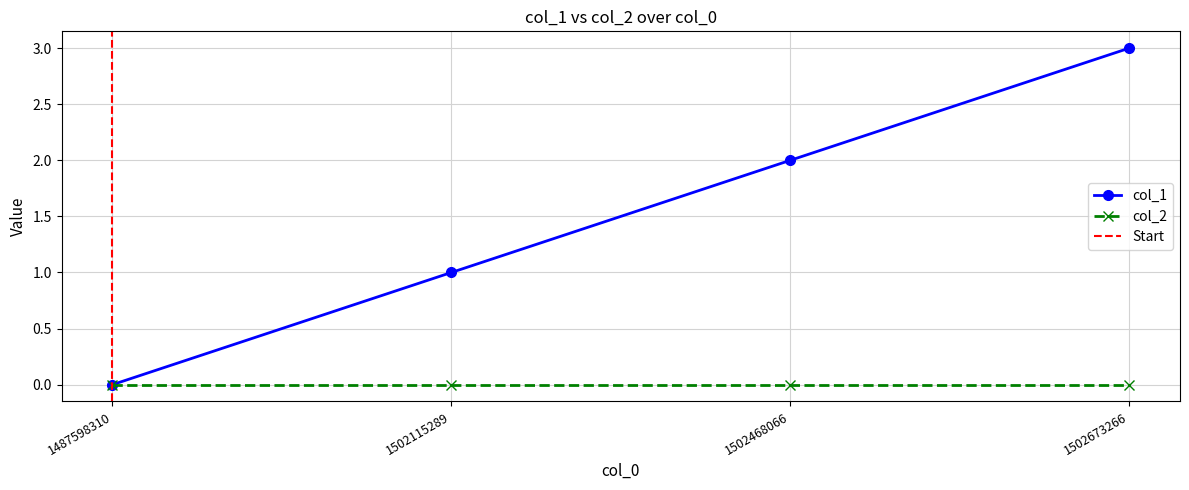

Where does the data first go above 2?

1502673266